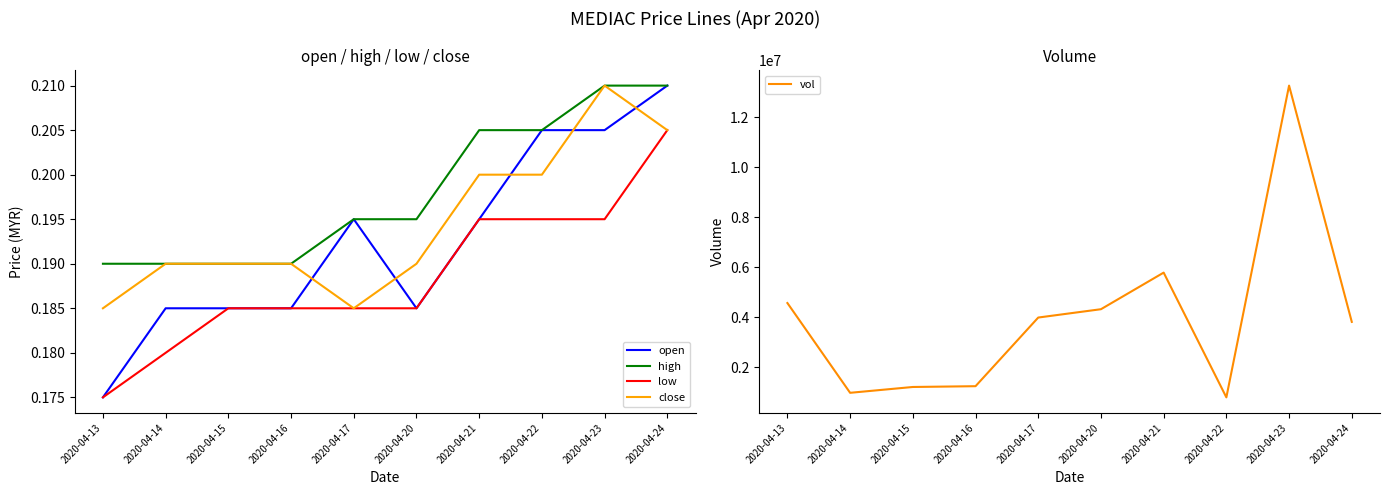

In open, how many points are lower than both neighbors (excluding endpoints)?

1